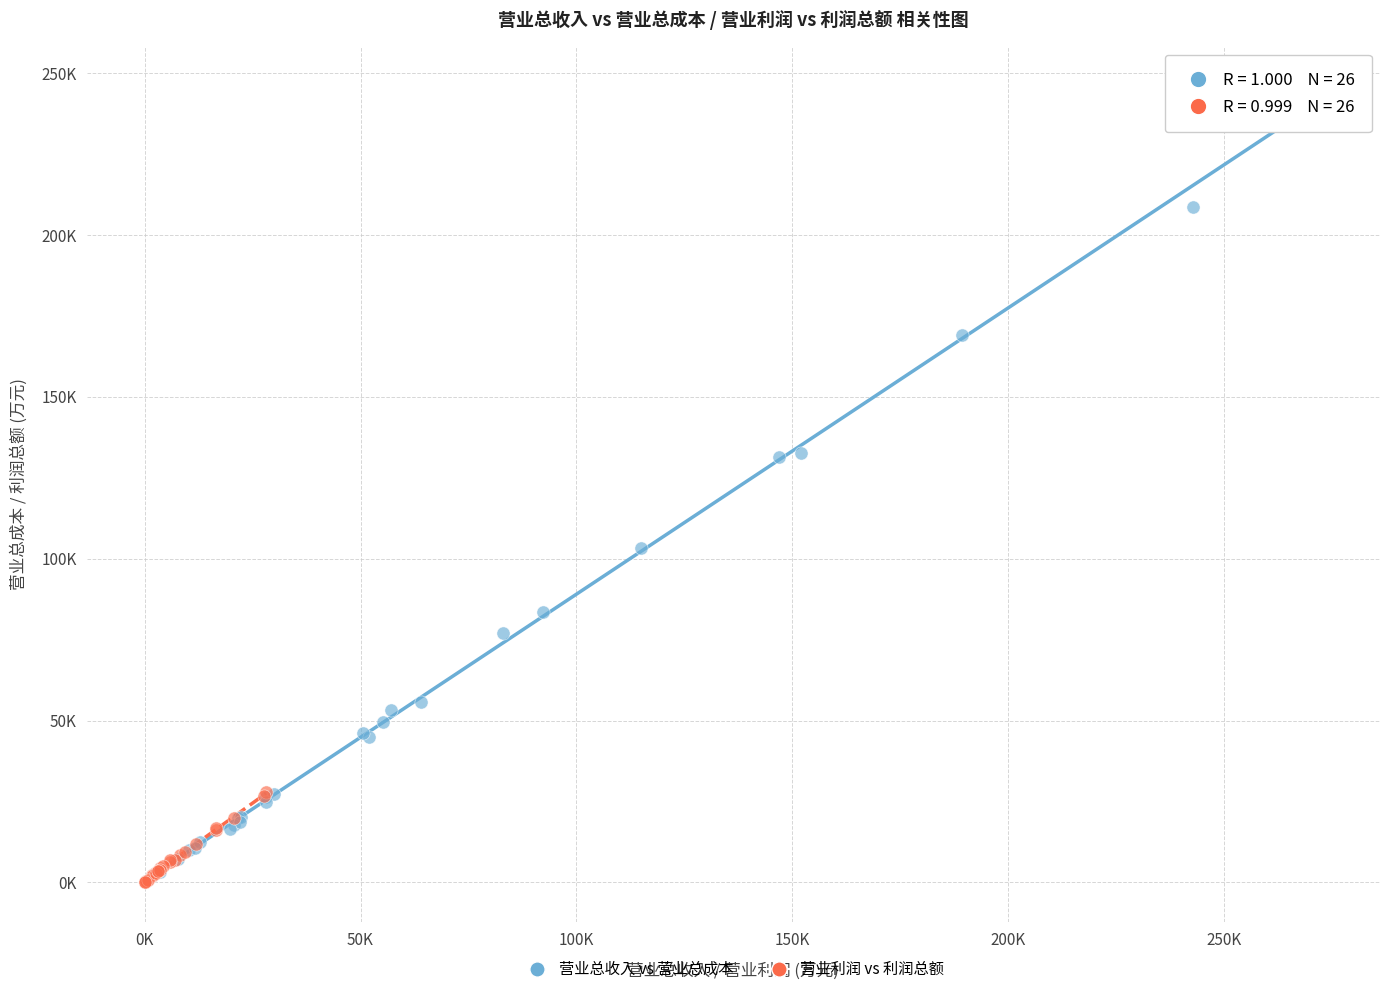

Which series reaches the maximum Y coordinate?

营业总收入 vs 营业总成本